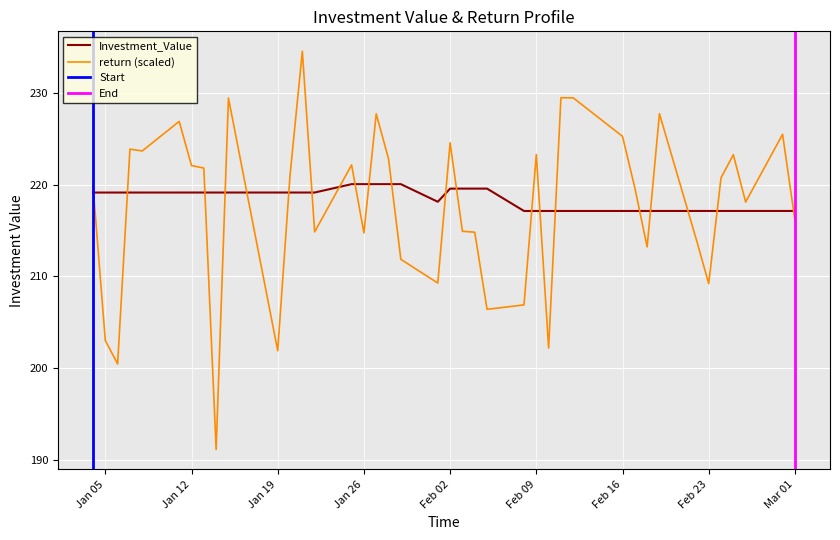

List the series in order of their overall mean, highest first.

Investment_Value, return